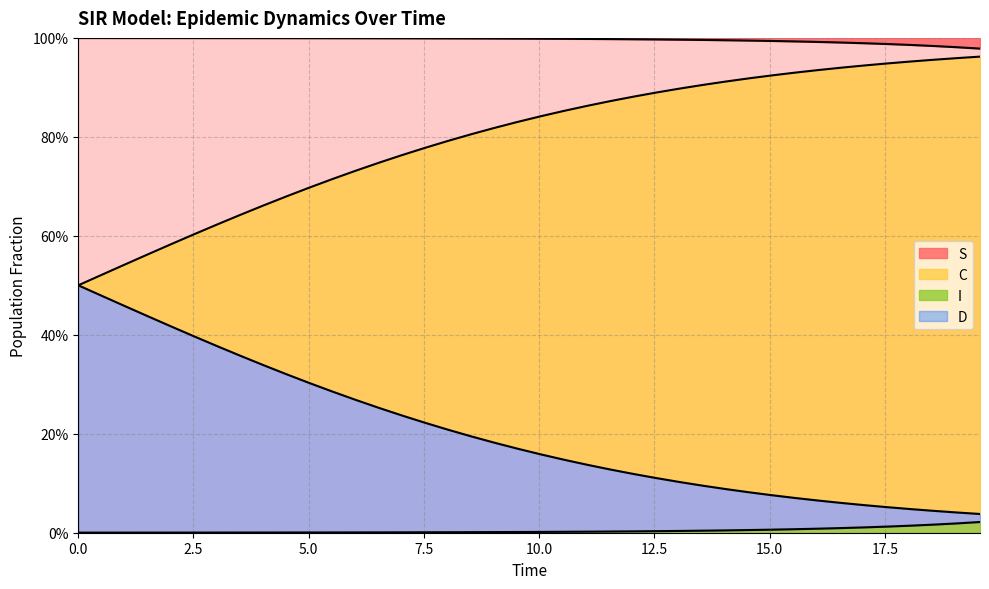

Is the value of C at 15 greater than the value of S at 36?

No